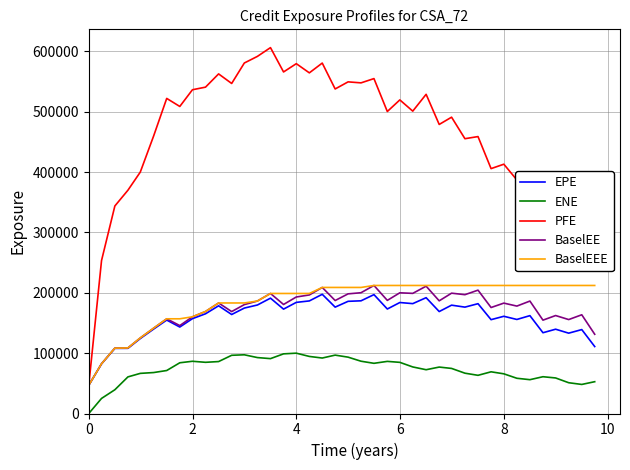

What is the maximum value for ENE?

99980.4